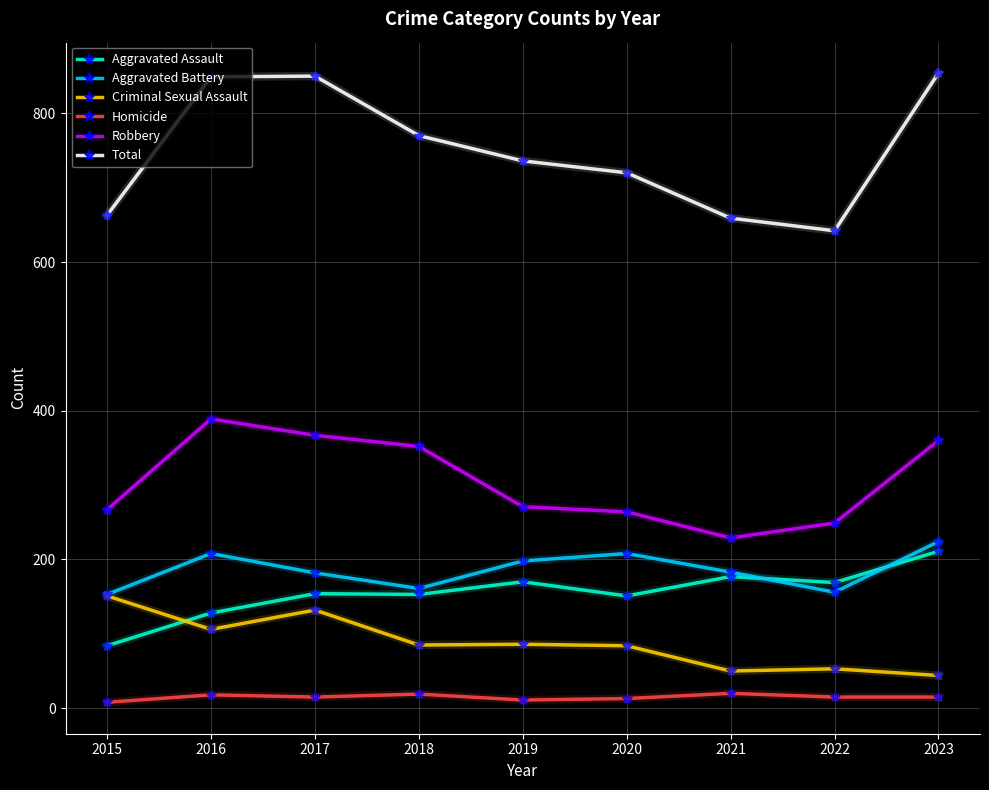

How many interior local peaks does the Total series have?

1